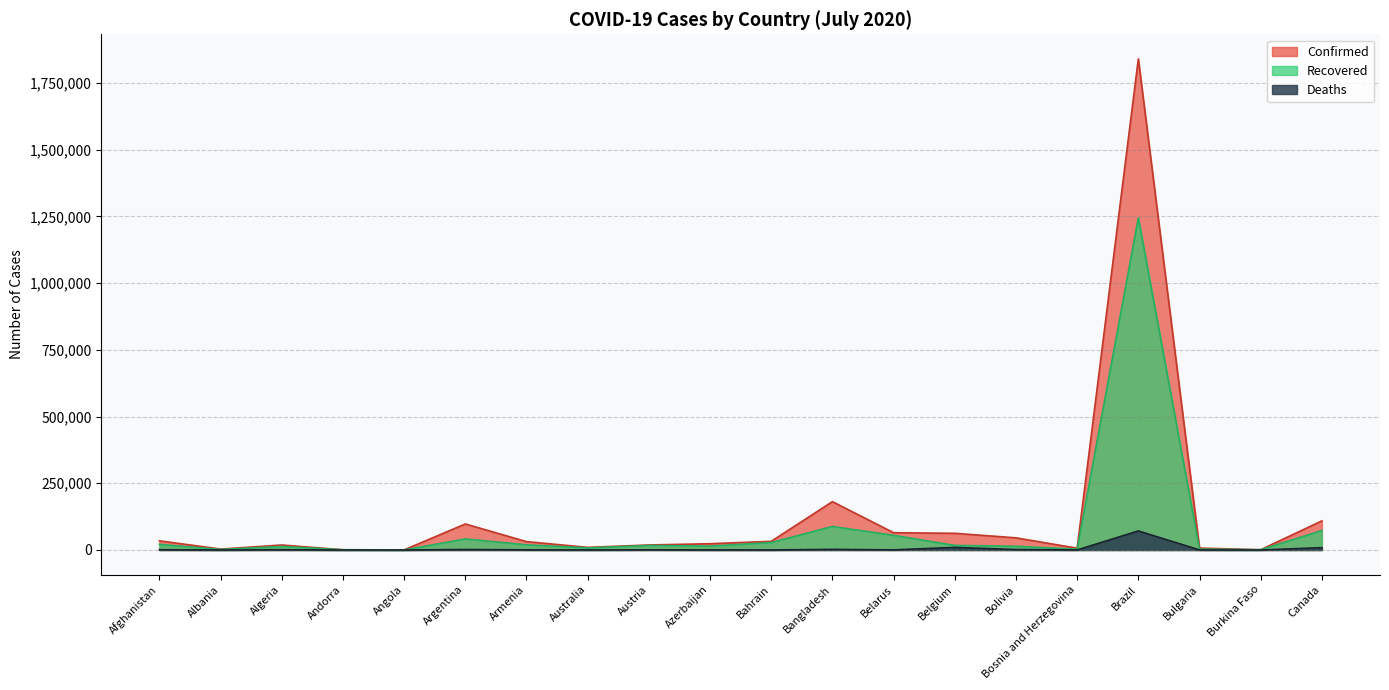

True or false: Confirmed has more than 2 points higher than both neighbors.

True